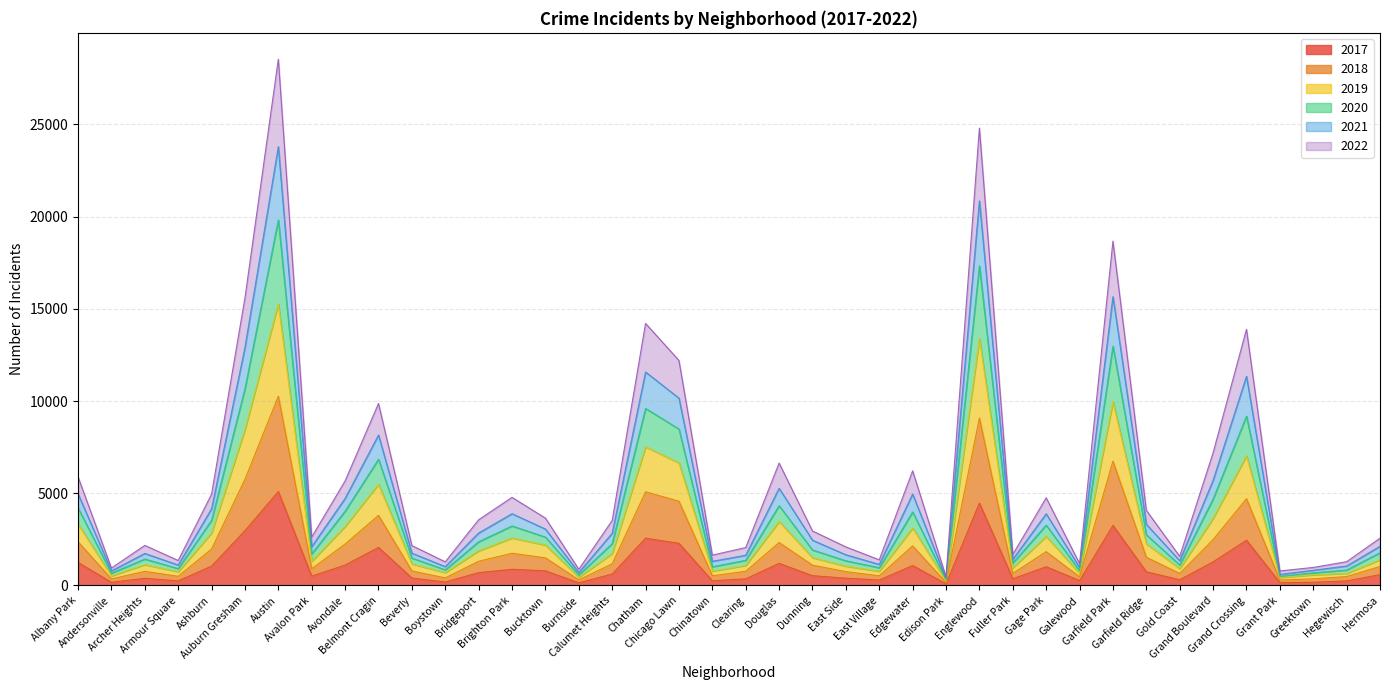

What is the lowest value of the 2019 series?

314